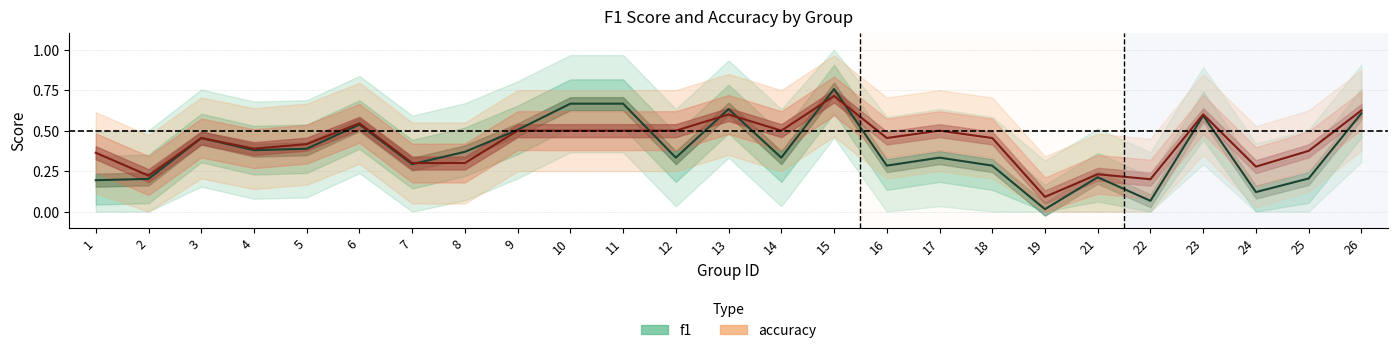

What is the value of the f1 point at the 15th from the left?

0.8